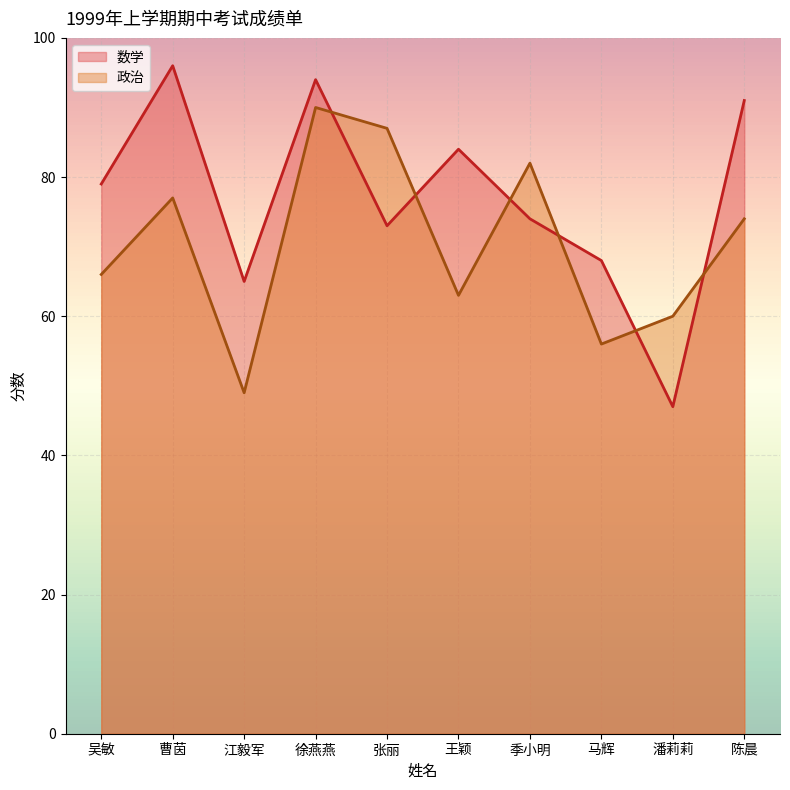

List the series in order of their overall mean, highest first.

数学, 政治